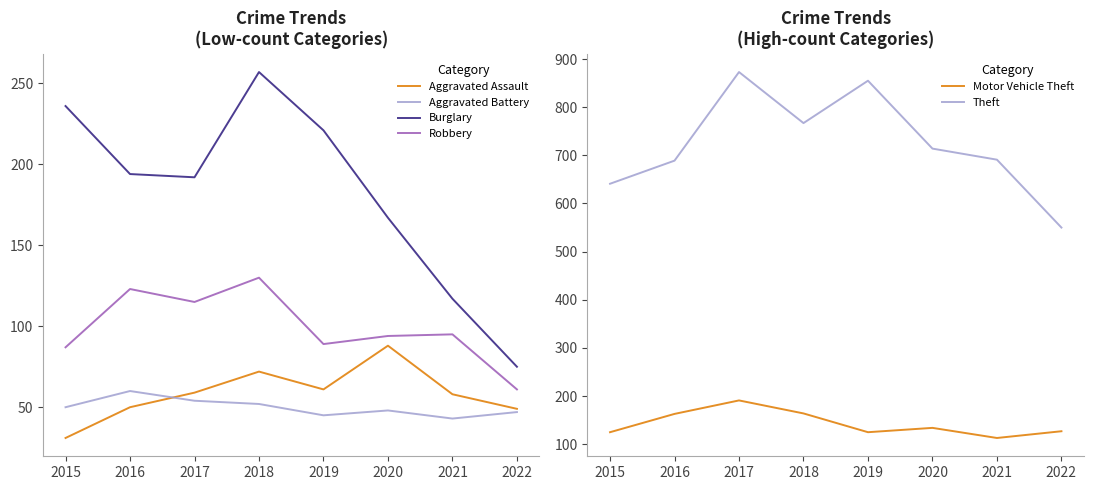

Which series has the largest total across all categories?

Theft